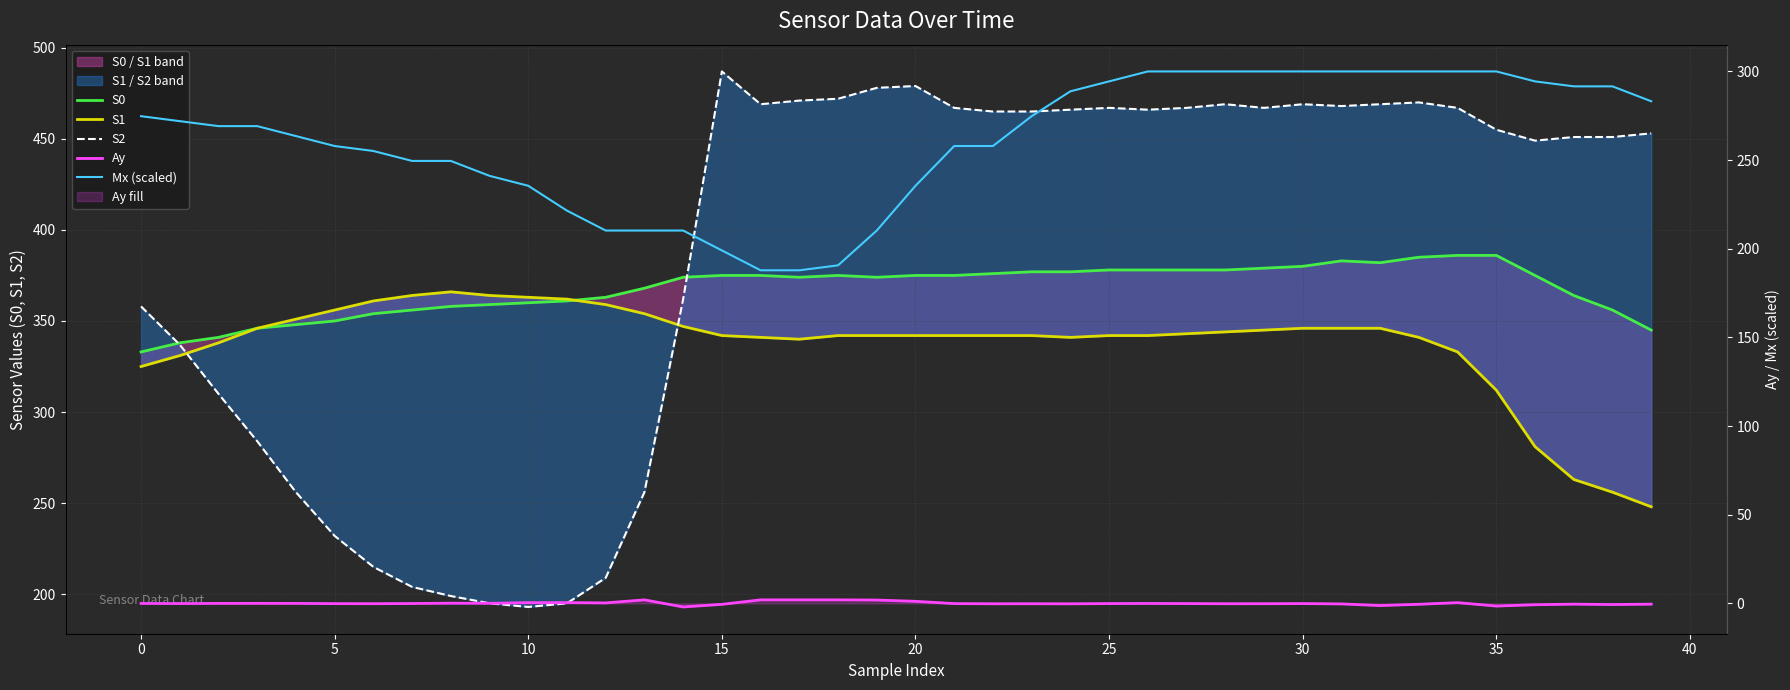

Which series has the largest total across all categories?

S2